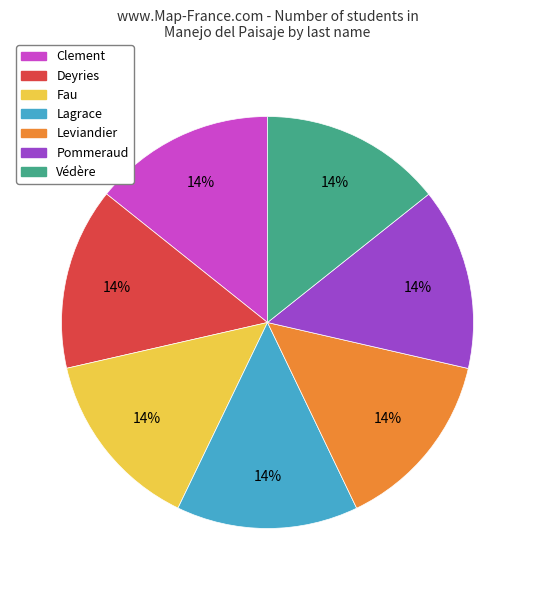

What percentage is the Leviandier slice, to the nearest percent?

14%